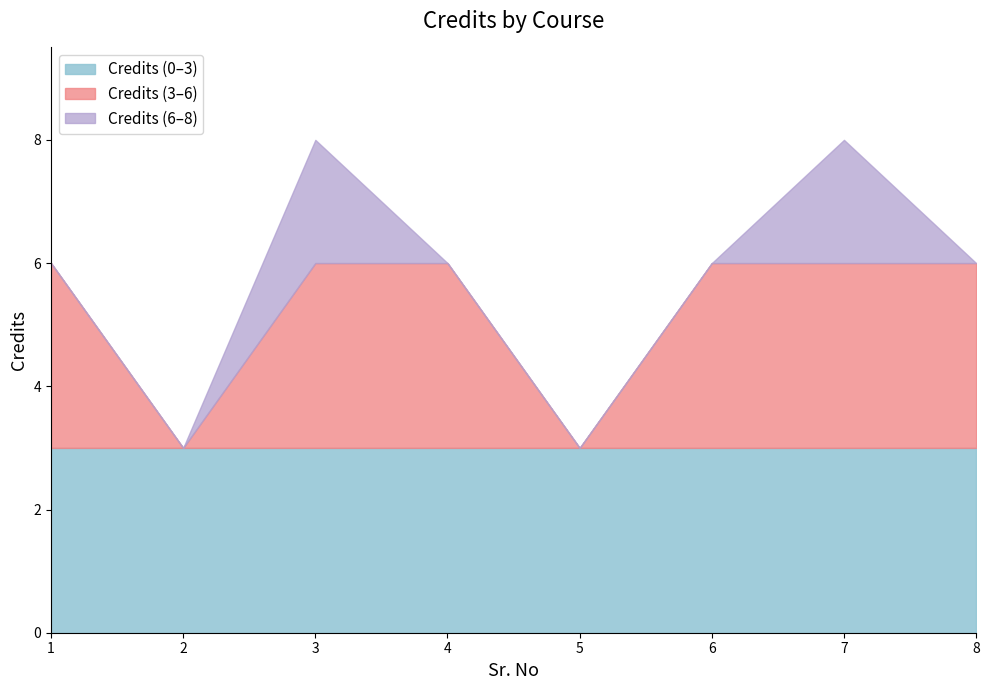

What is the difference between the second highest and second lowest values?

5